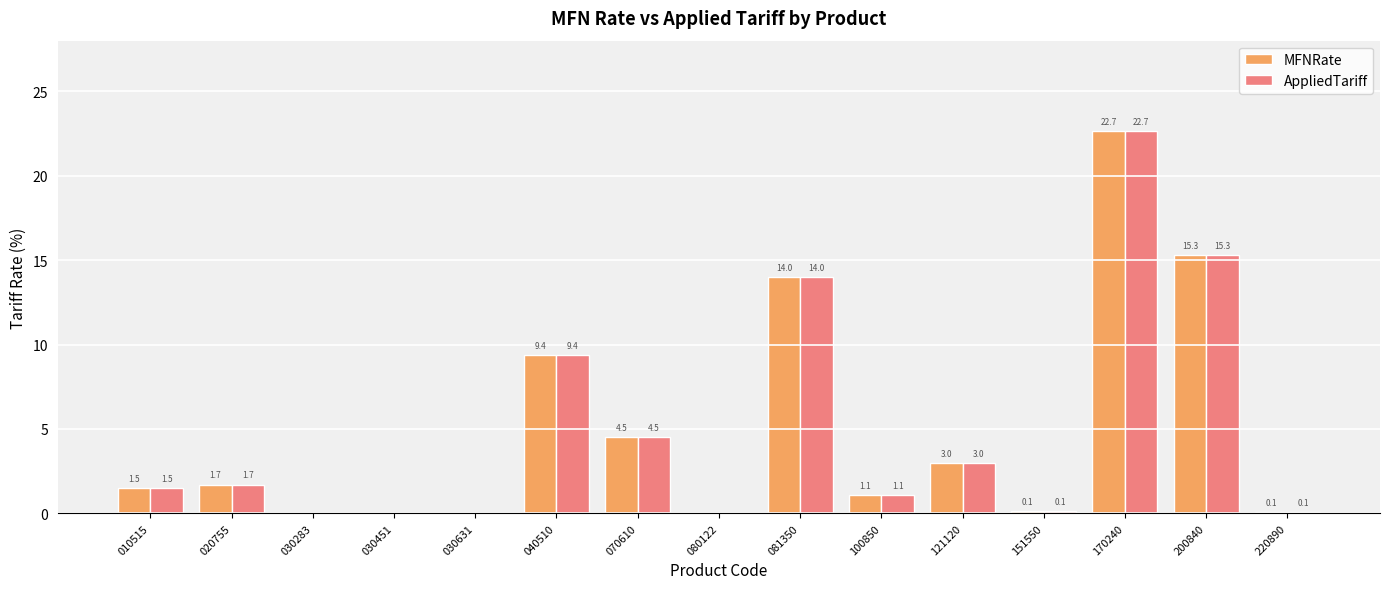

What is the sum of all MFNRate values?

73.4